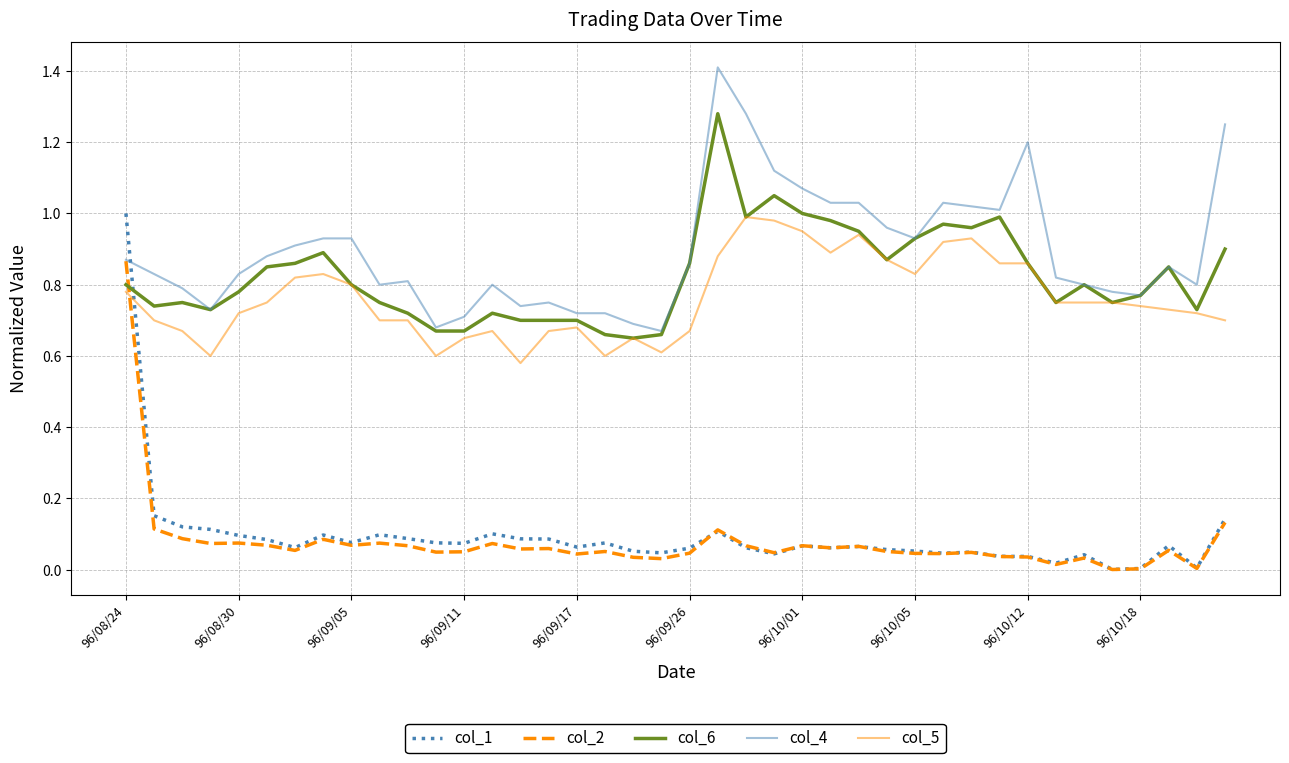

Which series has the widest spread of values?

col_1